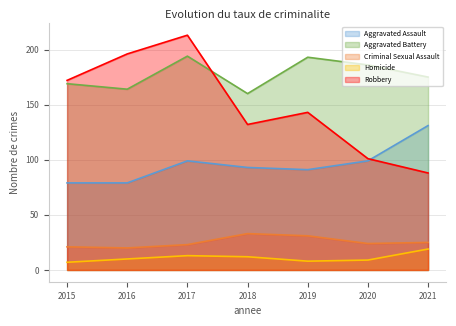

What is the sum of the Criminal Sexual Assault values at 2021 and 2017?

48